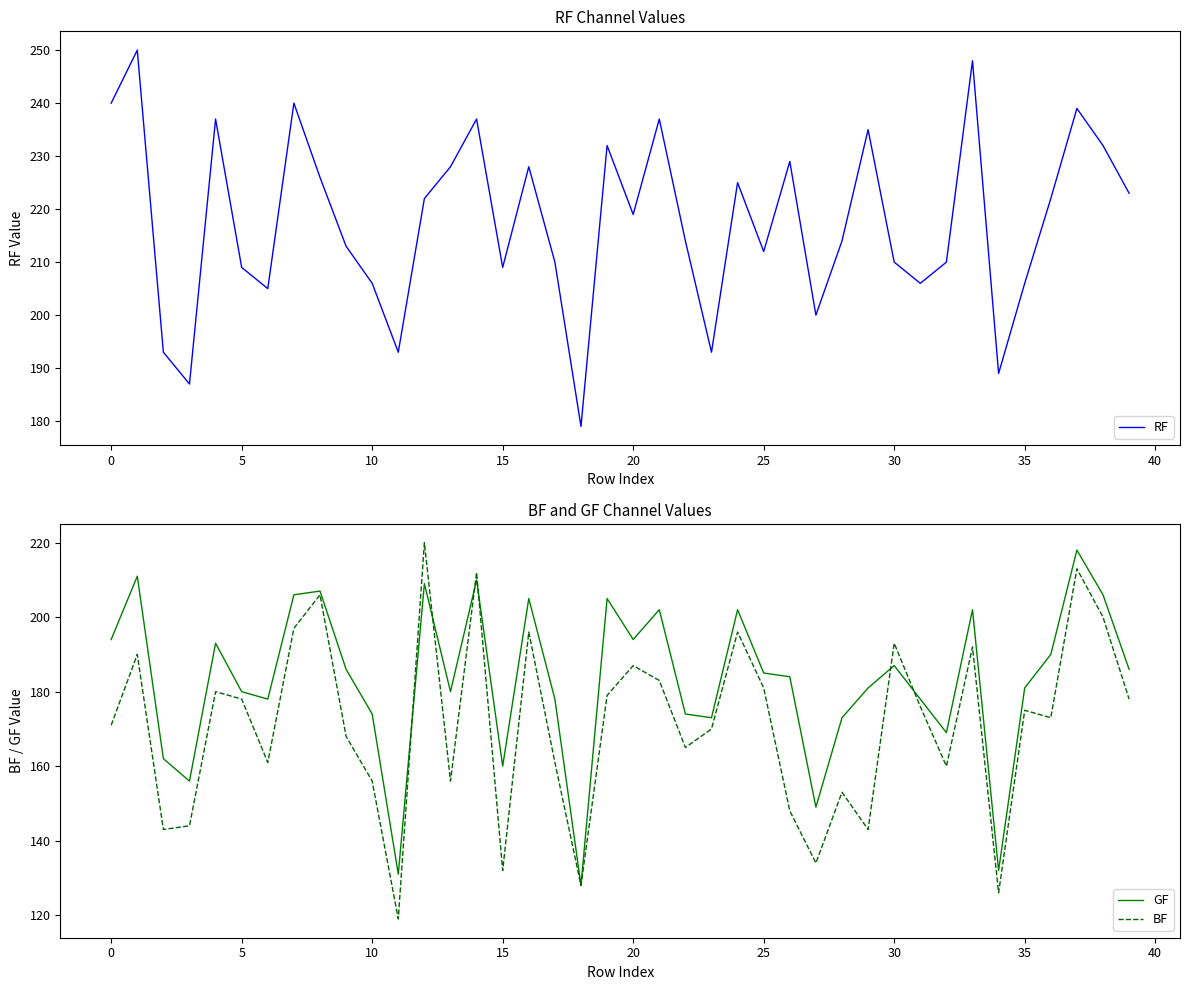

Reading left to right, extract all data points from this chart.

RF: 240	250	193	187	237	209	205	240	226	213	206	193	222	228	237	209	228	210	179	232	219	237	214	193	225	212	229	200	214	235	210	206	210	248	189	206	222	239	232	223
GF: 194	211	162	156	193	180	178	206	207	186	174	131	209	180	210	160	205	178	128	205	194	202	174	173	202	185	184	149	173	181	187	178	169	202	132	181	190	218	206	186
BF: 171	190	143	144	180	178	161	197	206	168	156	119	220	156	212	132	196	161	128	179	187	183	165	170	196	181	148	134	153	143	193	176	160	192	126	175	173	213	200	178